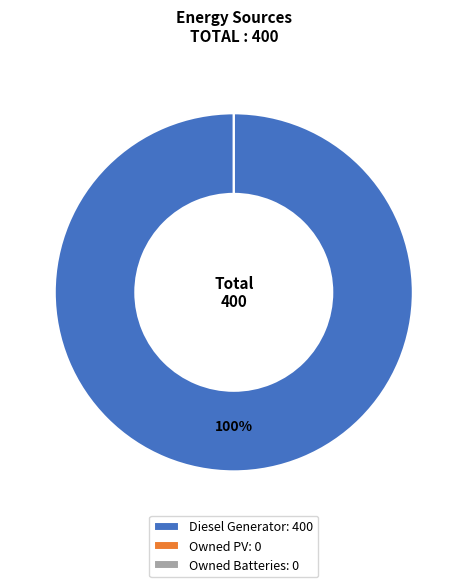

How many slices are in this pie chart?

3